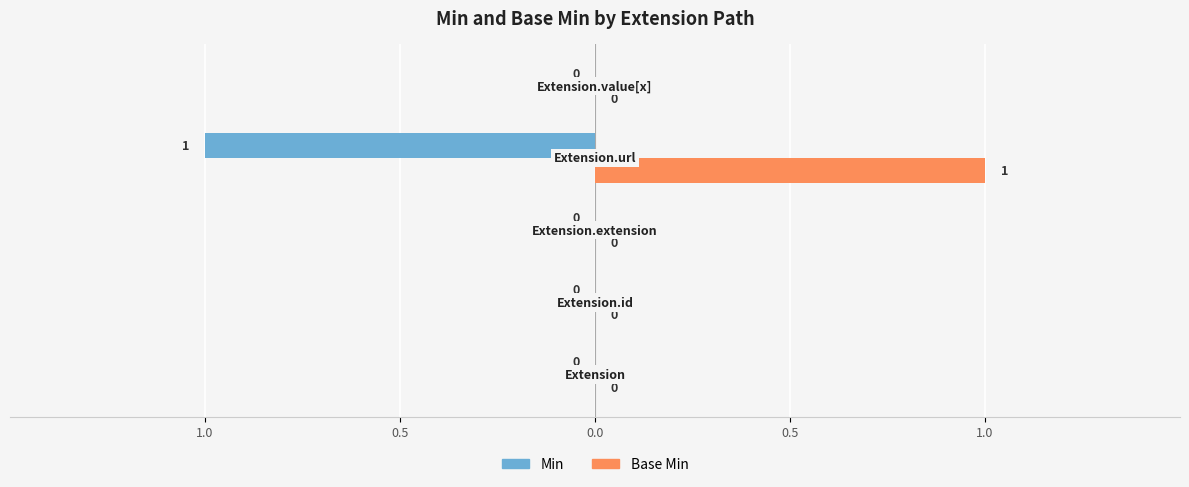

What is the sum of all Base Min values?

1